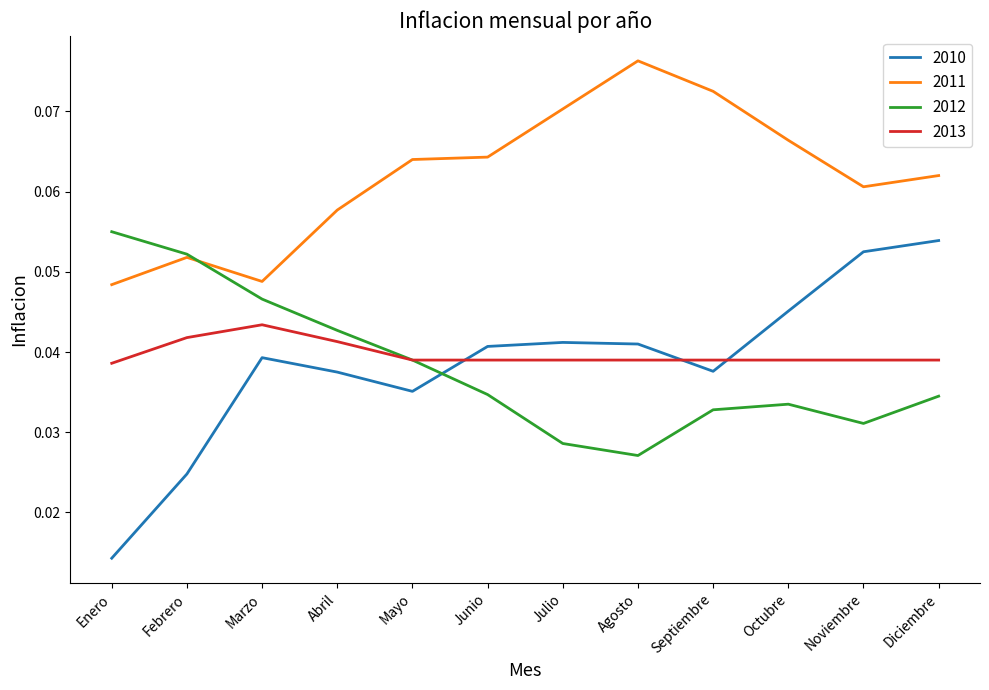

At which label does 2010 reach its minimum?

Enero